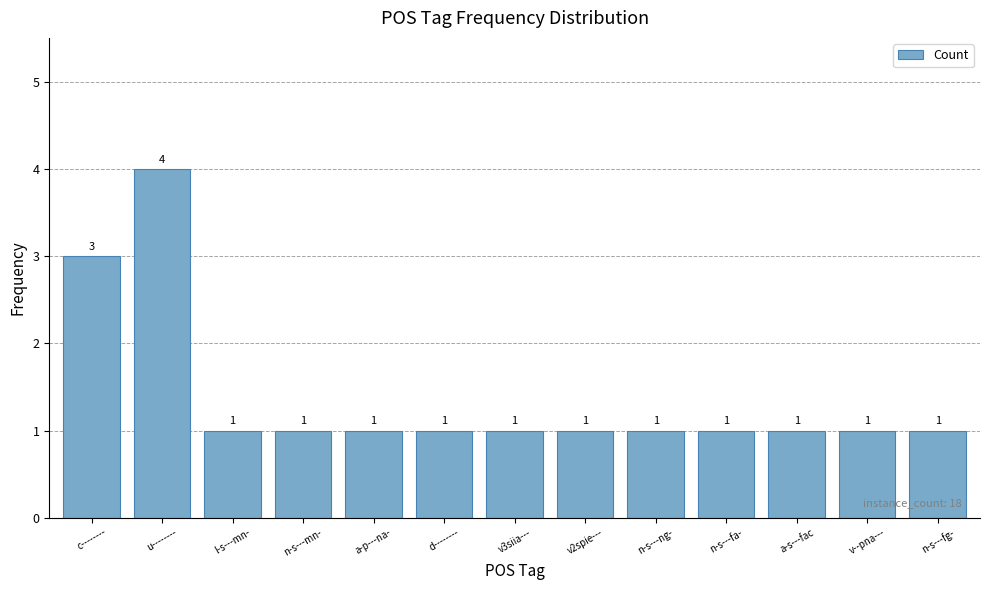

What value does the data have at u--------?

4